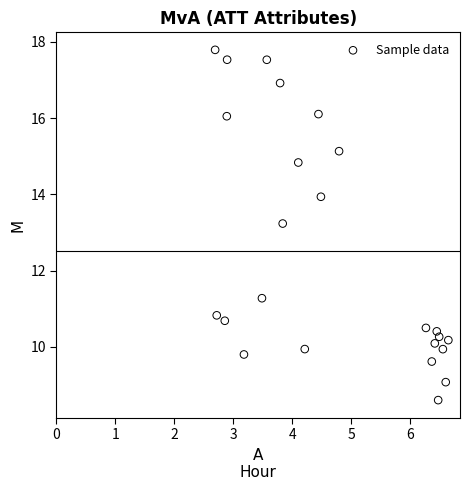

What is the range of Y values (max minus min)?

9.2